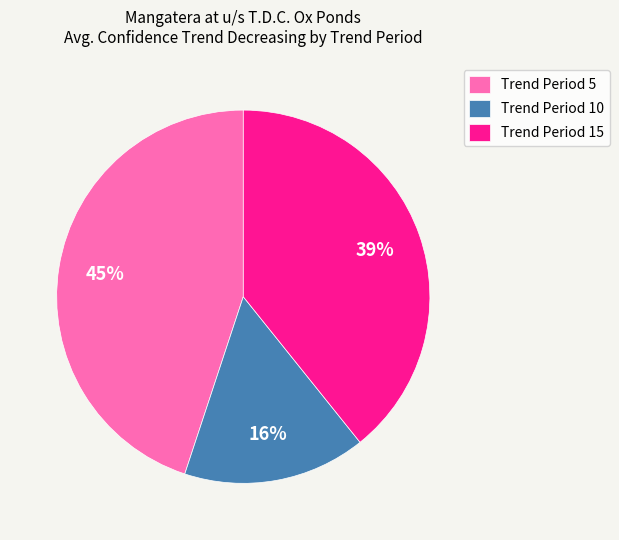

Is it true that Trend Period 10 is 16% of the pie?

True